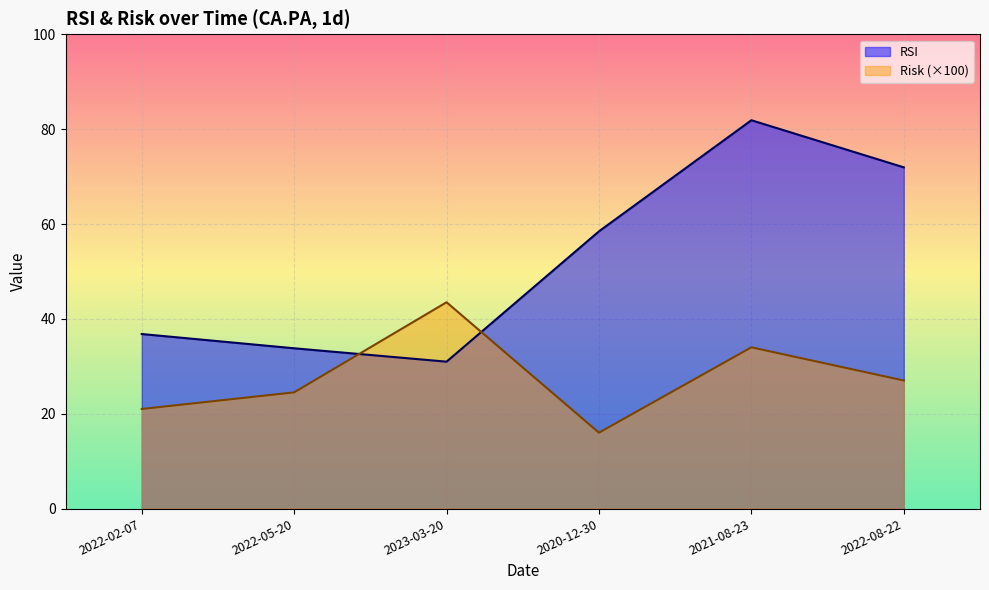

What is the highest value of the RSI series?

81.9